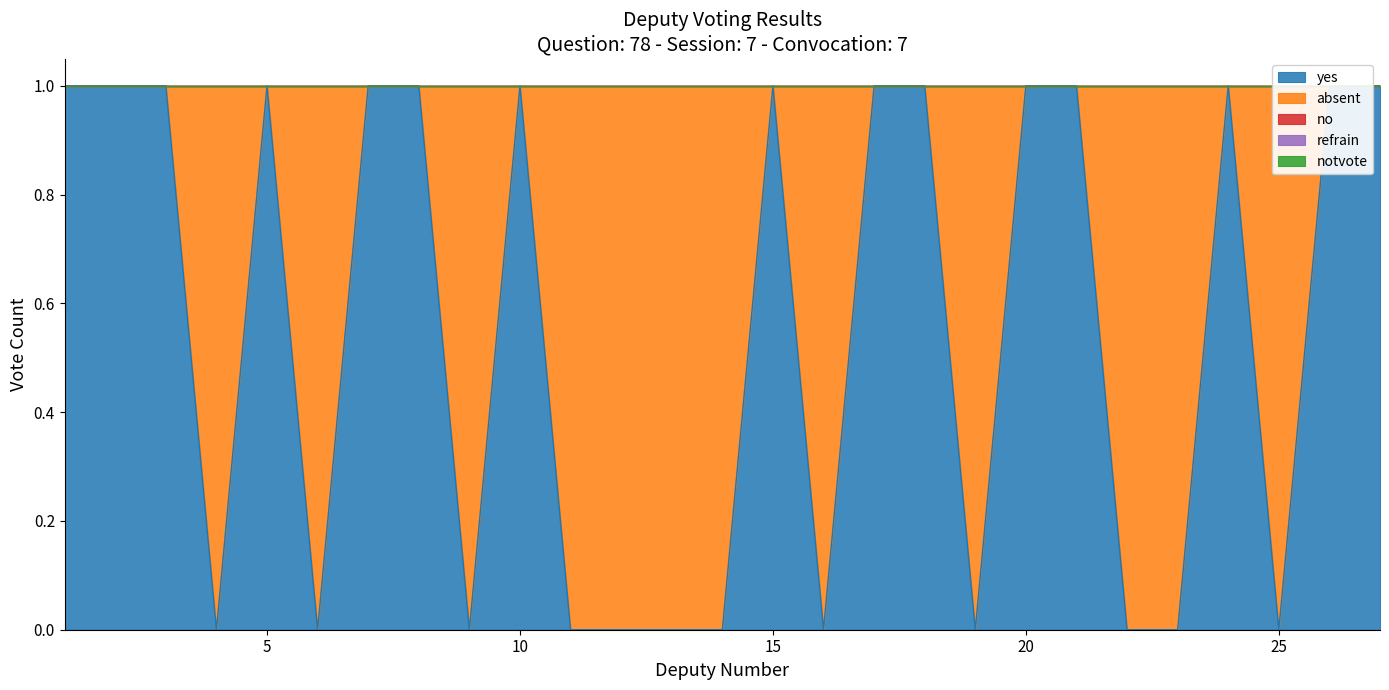

What is the difference between the highest and lowest values at 14?

1